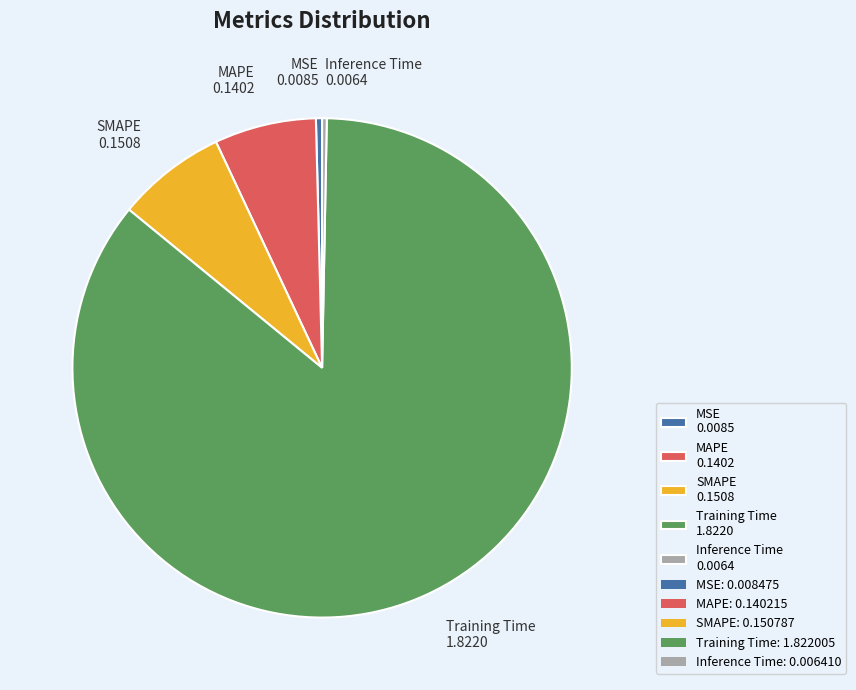

What is the ratio of the value at SMAPE to the value at Training Time?

0.1